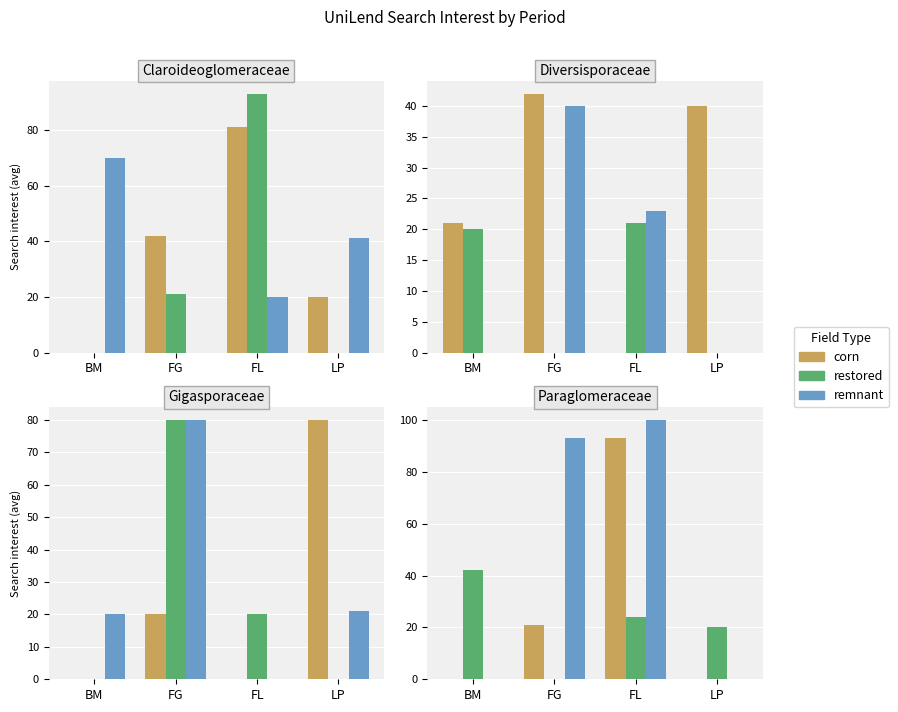

Which series changed the most between BM and FL?

remnant